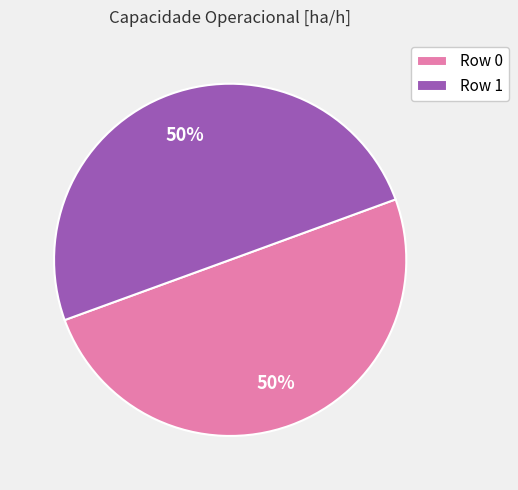

To the nearest percent, what is the average slice percentage?

50%